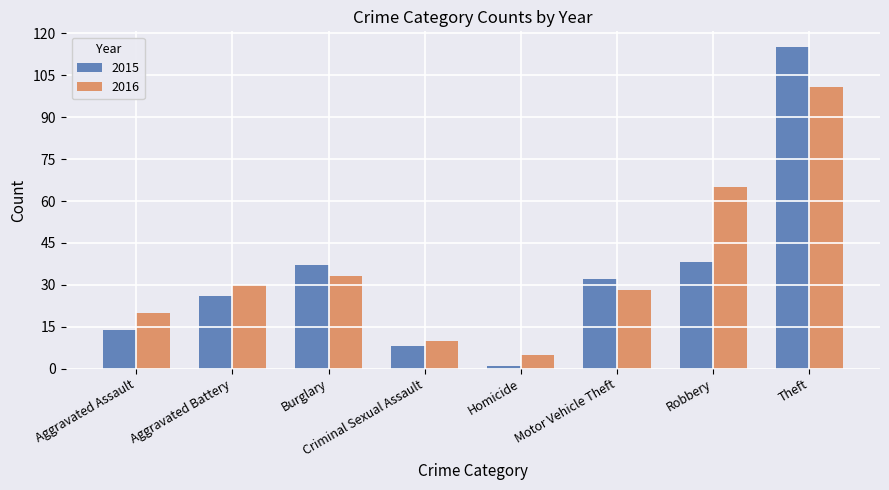

What is the spread (max minus min) of values at Robbery?

27